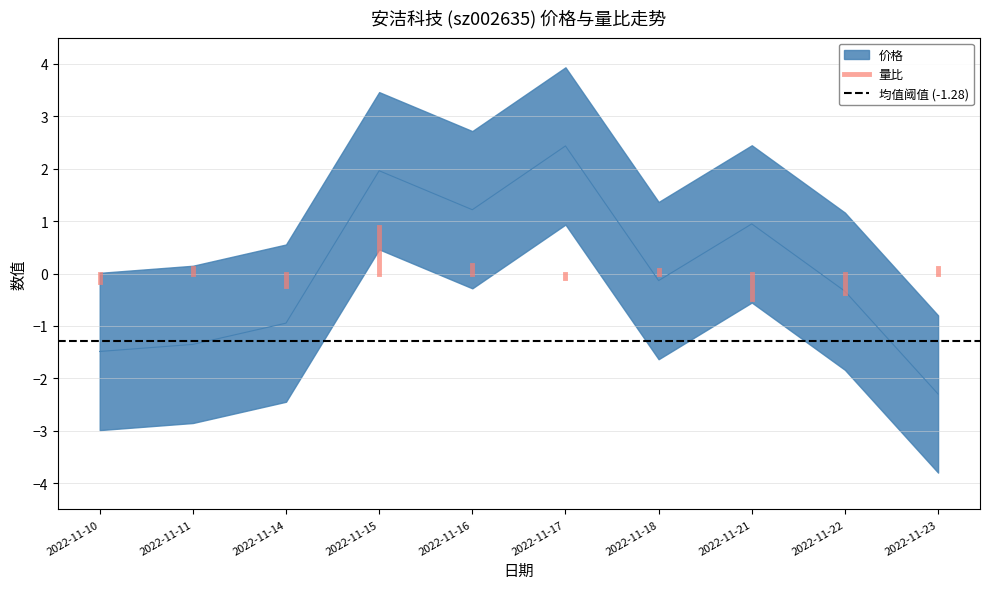

What is the highest value of the 均值阈值 (-1.28) series?

-1.3